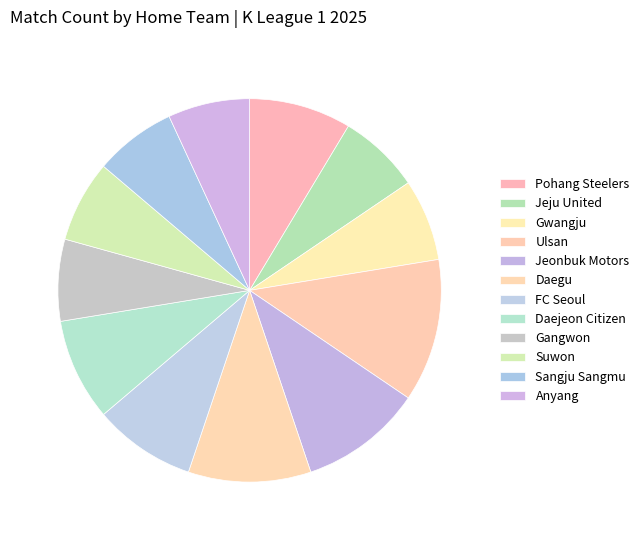

Count the number of slices in the pie.

12